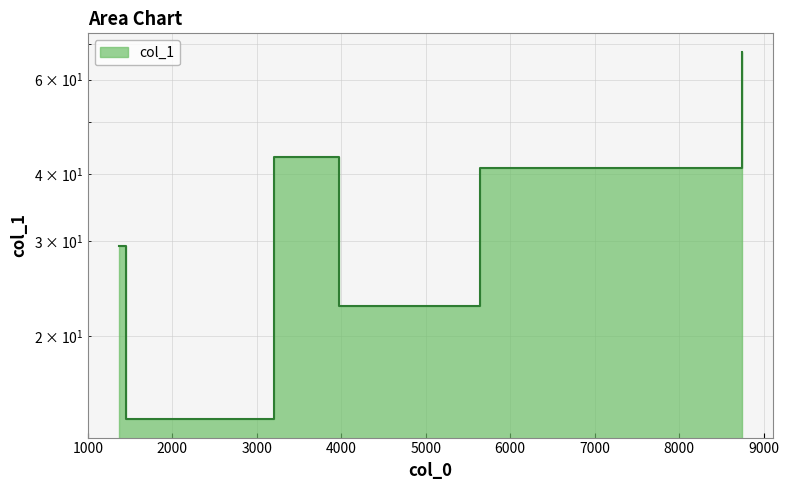

Rank the categories by value from lowest to highest.

1455.78, 3977.88, 1367.8, 5637.7, 3202.88, 8746.57